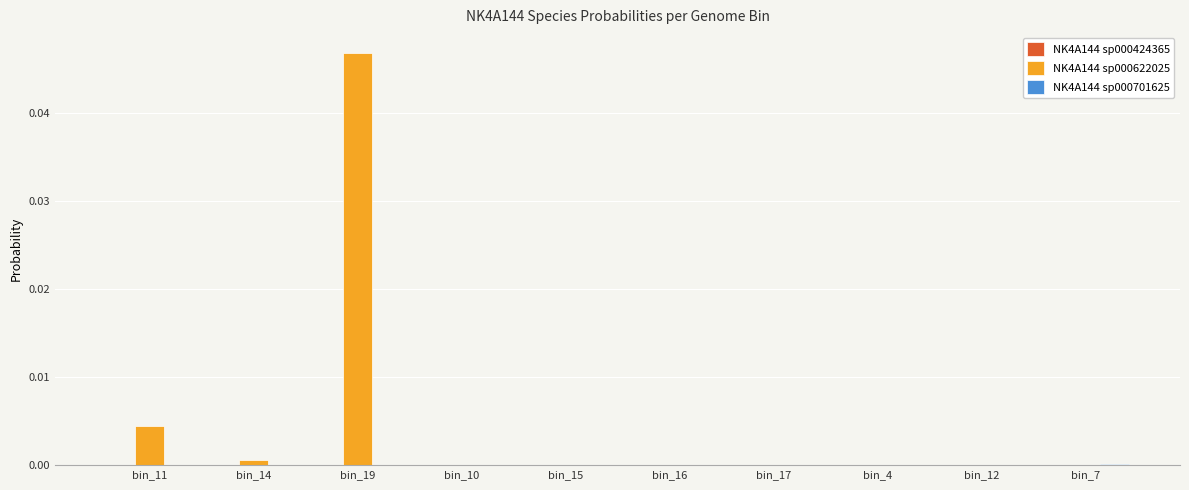

Which series has the largest total across all categories?

NK4A144 sp000622025